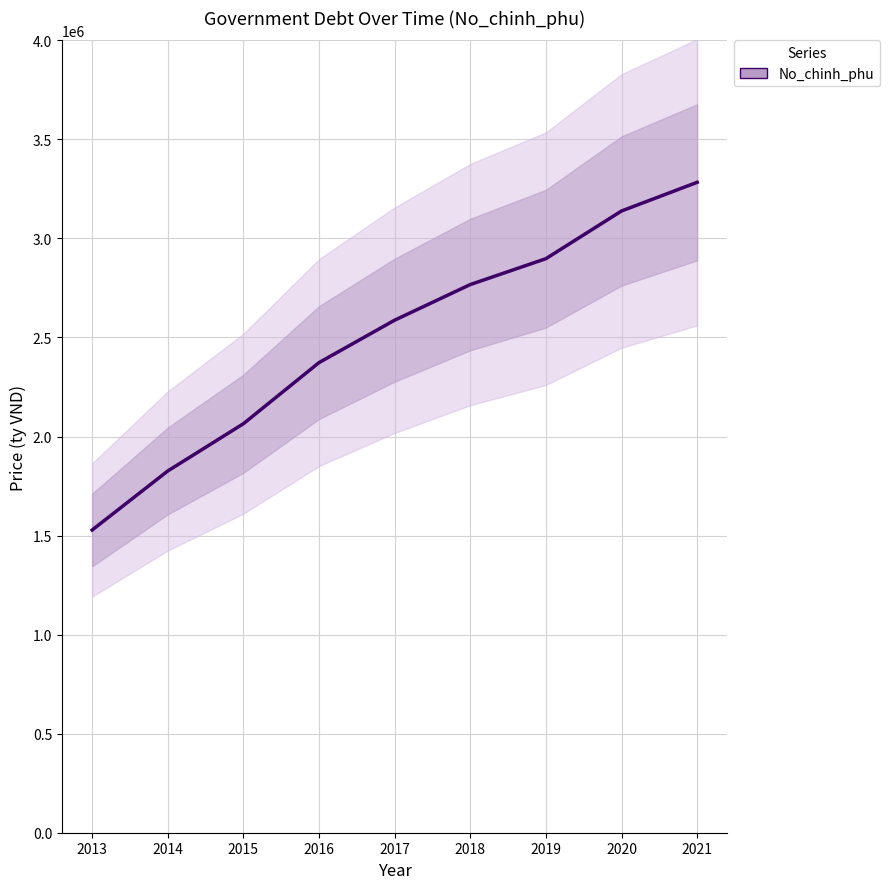

The value at 2020 is 1908820.5. True or false?

False